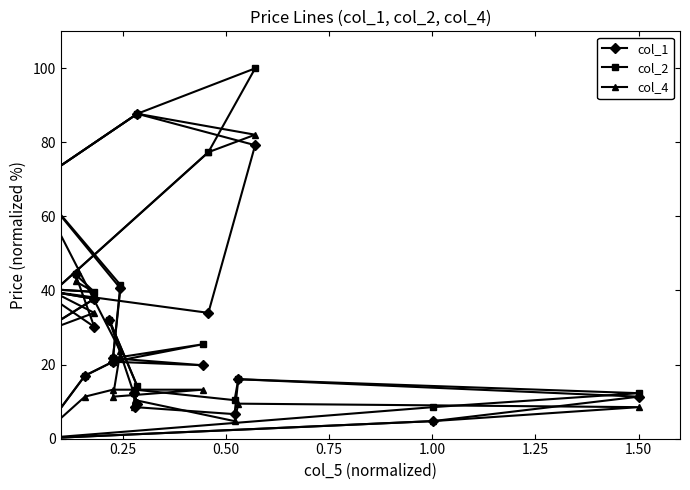

At how many categories does at least one series exceed 23?

13